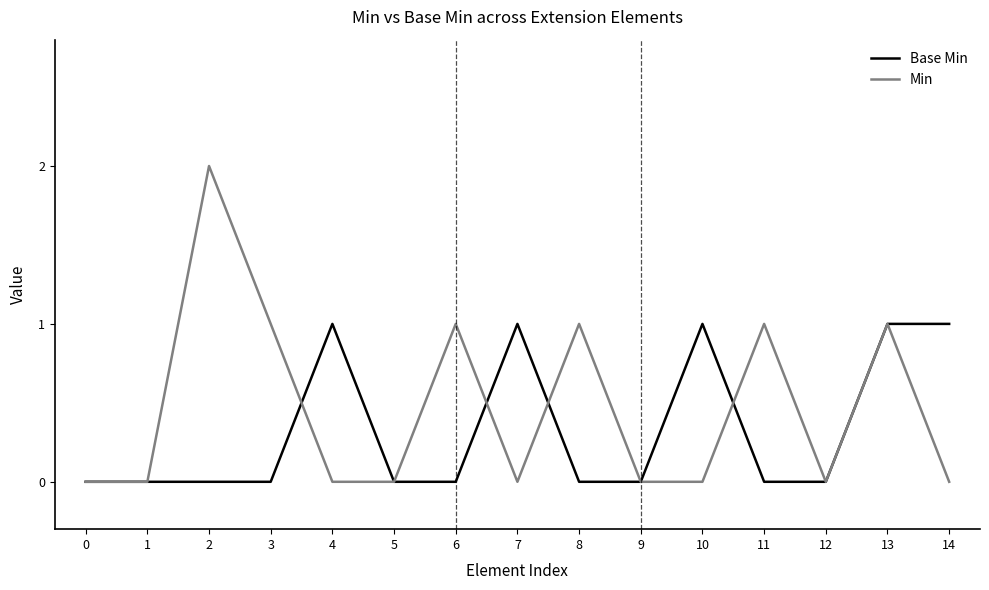

What are all the series names shown in the legend?

Base Min, Min